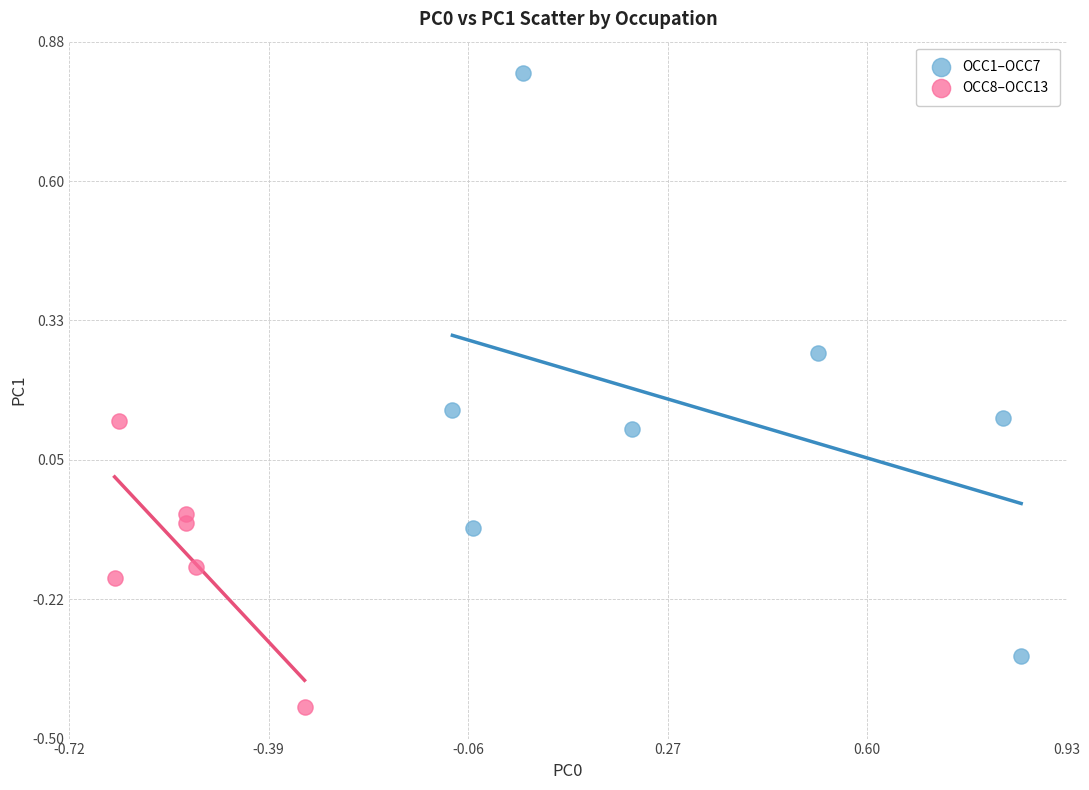

Which series contains the highest Y value?

OCC1–OCC7